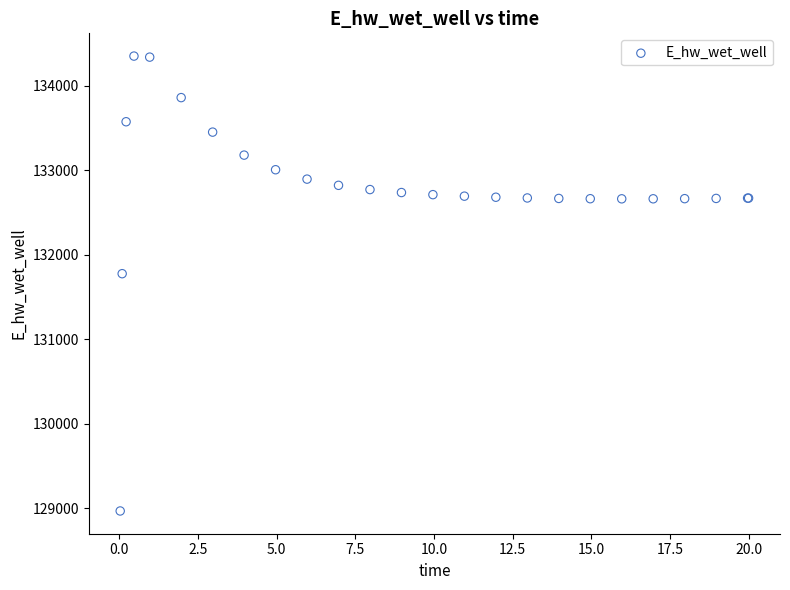

What Y value in the scatter plot is closest to 131658?

131774.6